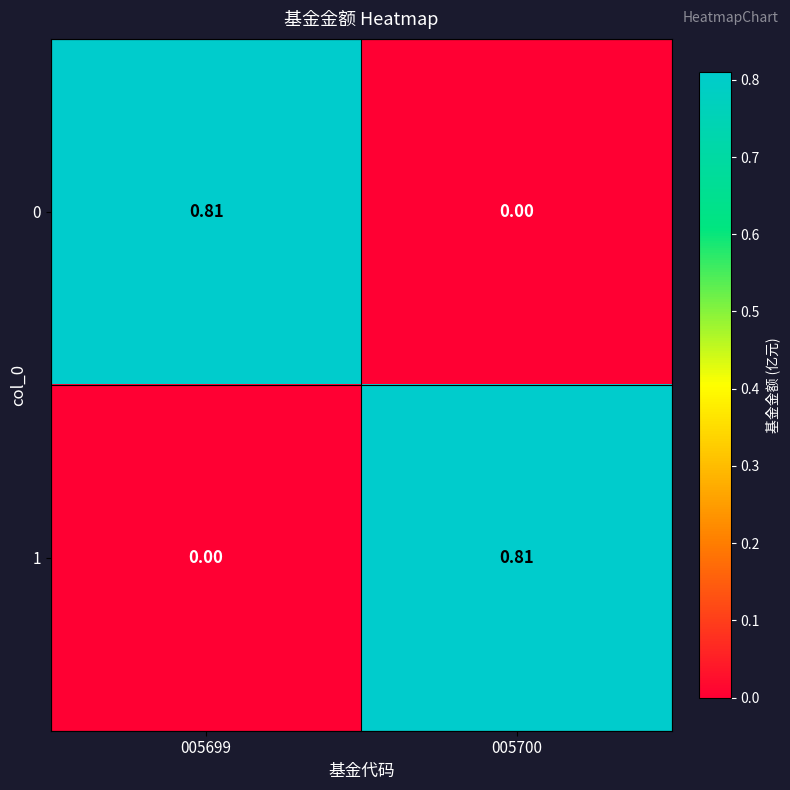

How many values in the 1 series exceed 0?

1